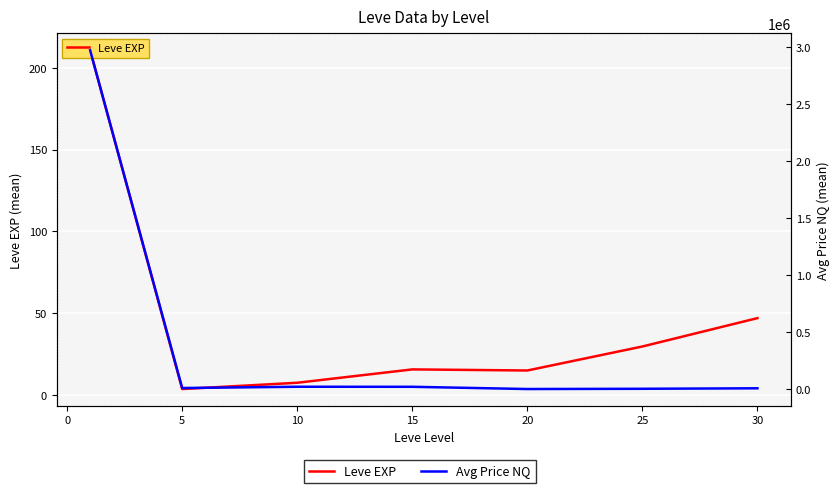

Count the number of categories in the chart.

7